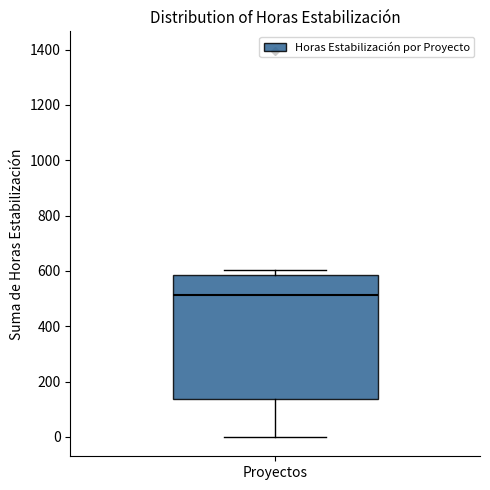

Transcribe this box plot: give where the median line is, the range the box spans, and where the two whiskers end, as read against the y-axis. The values are not printed on the chart, so give them approximately, as read against the axis.

median 520, box 140 to 580, whiskers 0 to 600